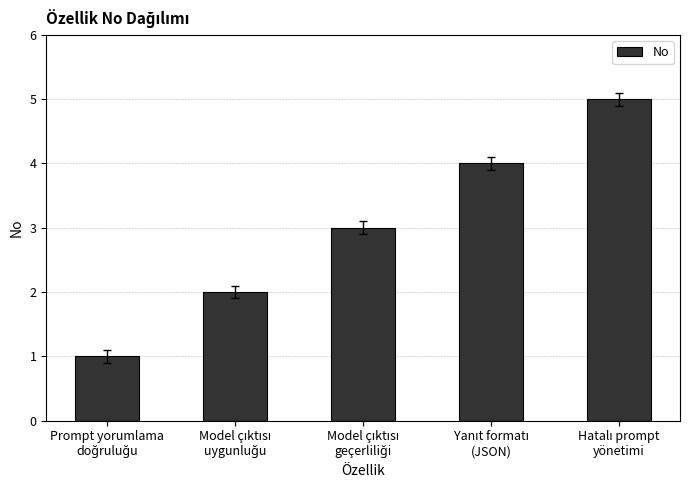

What is the greatest value displayed?

5